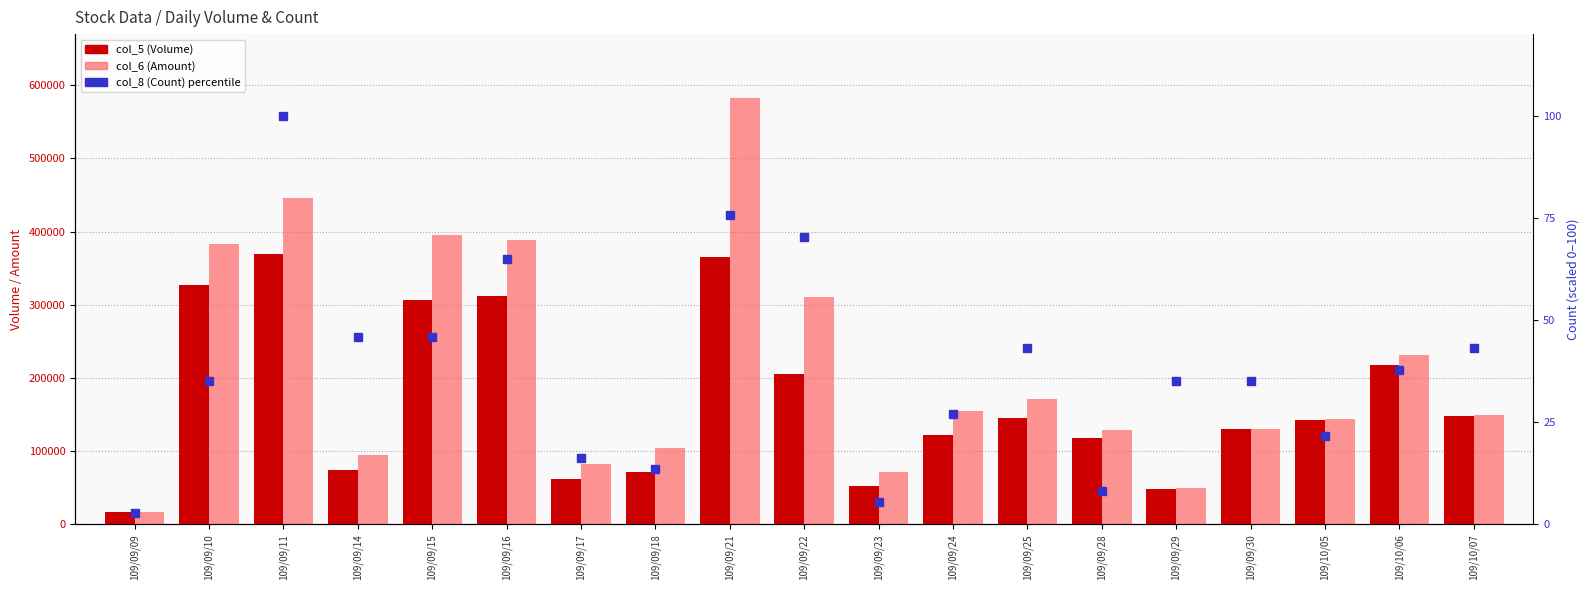

Where does the col_6 (Amount) series first go above 149240?

109/09/10